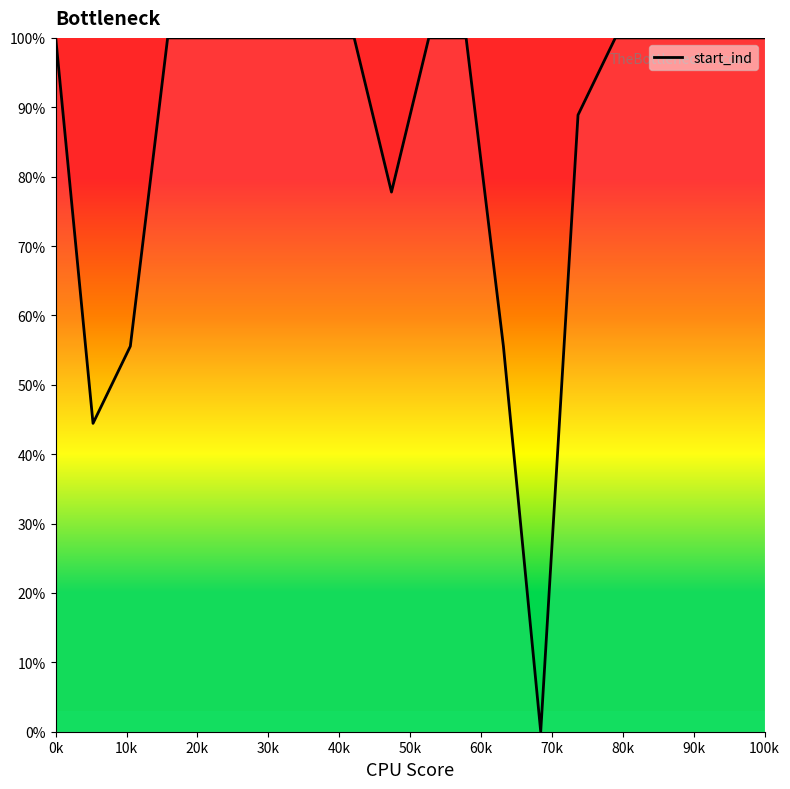

What is the greatest value displayed?

100.0